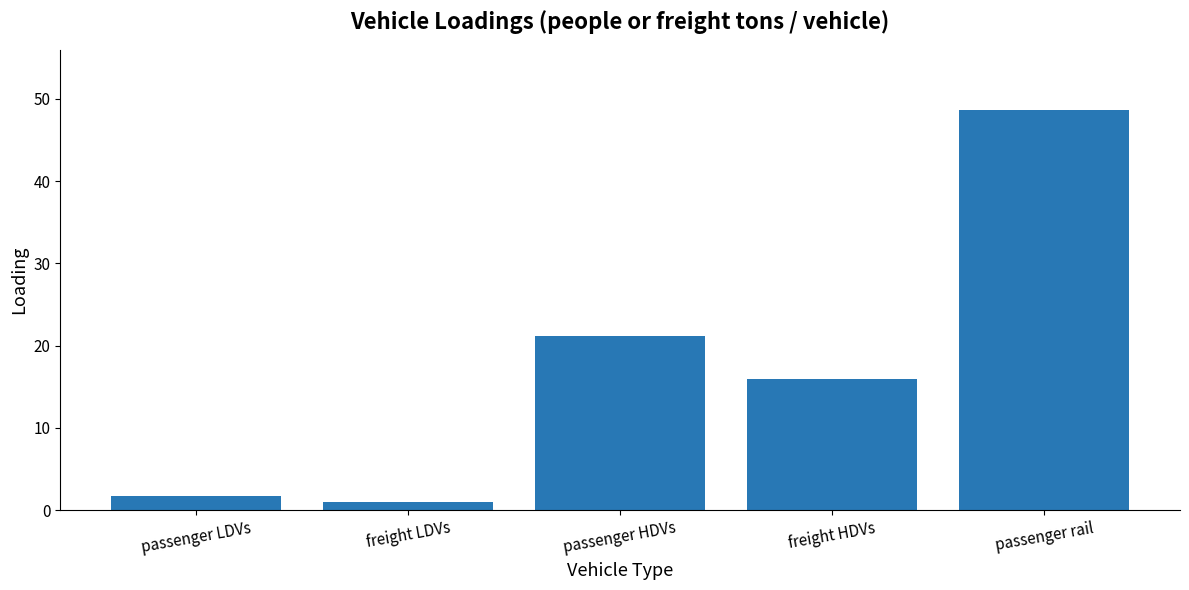

At which category does the chart reach its peak across all series?

passenger rail